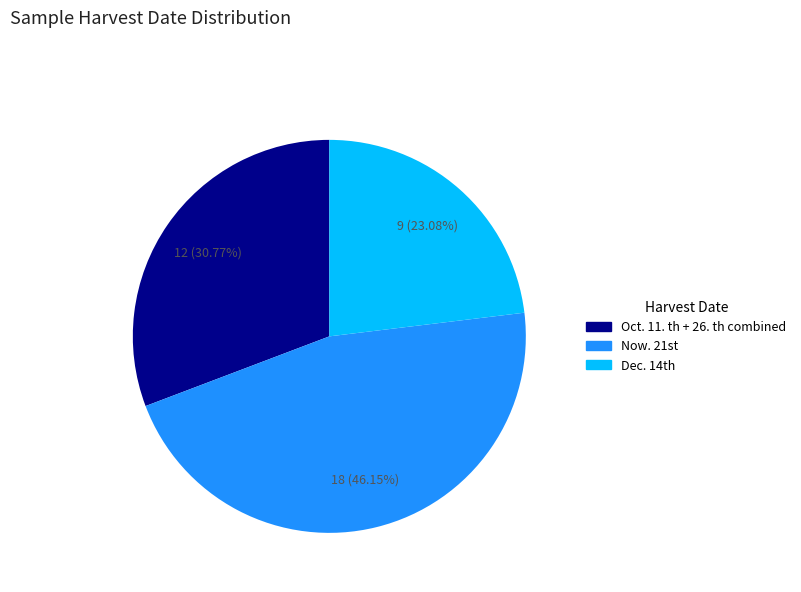

To the nearest percent, what is the average slice percentage?

33%